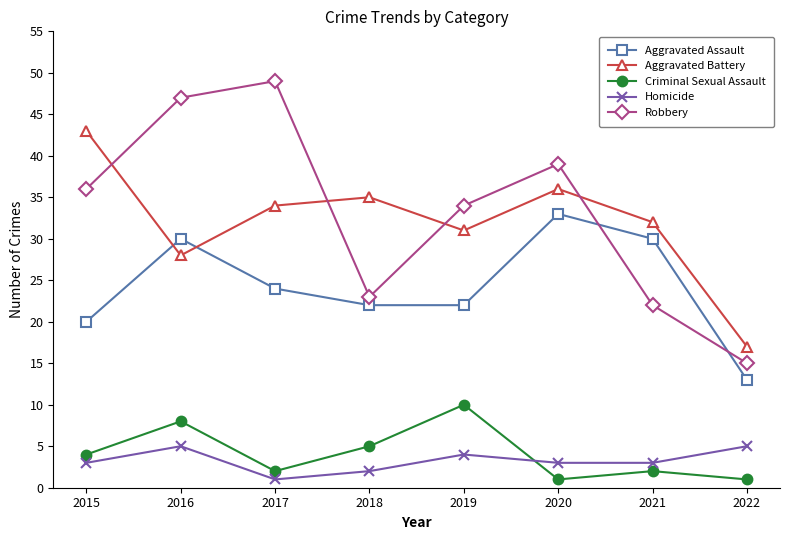

At which category does Aggravated Assault reach its first local peak?

2016